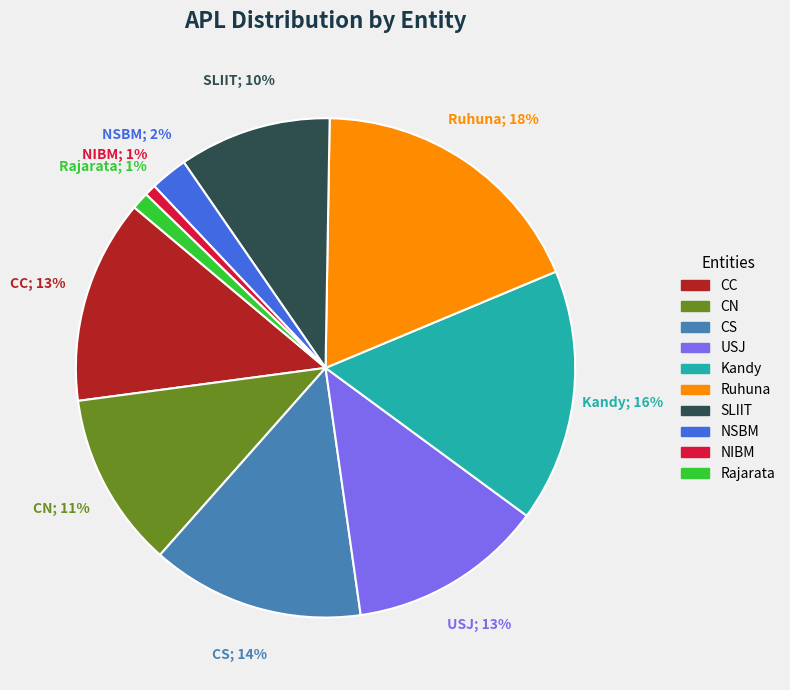

Which slice is the largest?

Ruhuna